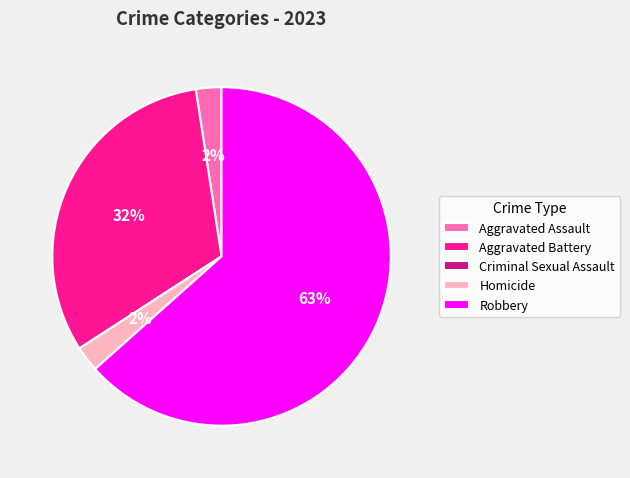

What is the largest slice in the pie chart?

Robbery